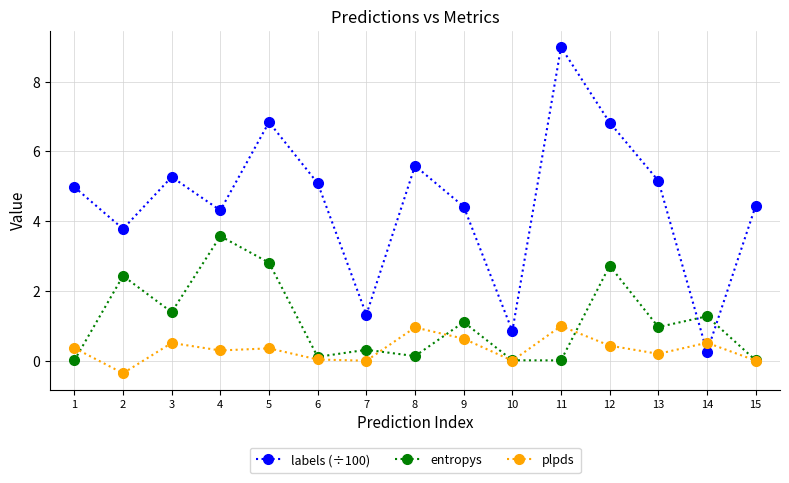

The value of plpds at 2 is -0.4. True or false?

True